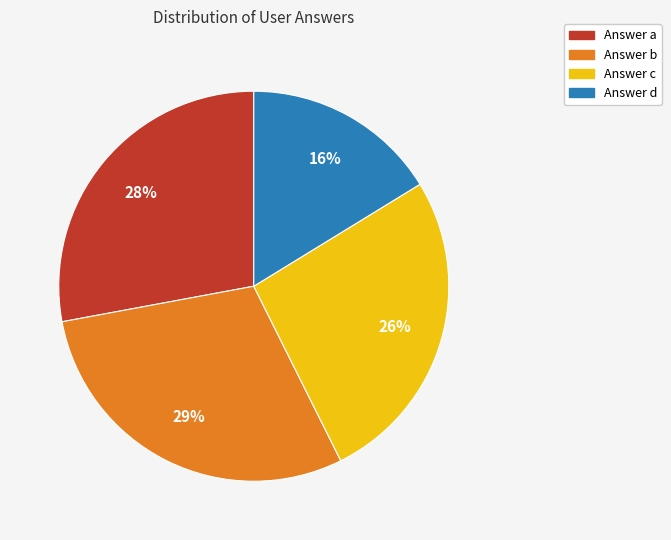

Does any single category account for the majority?

No